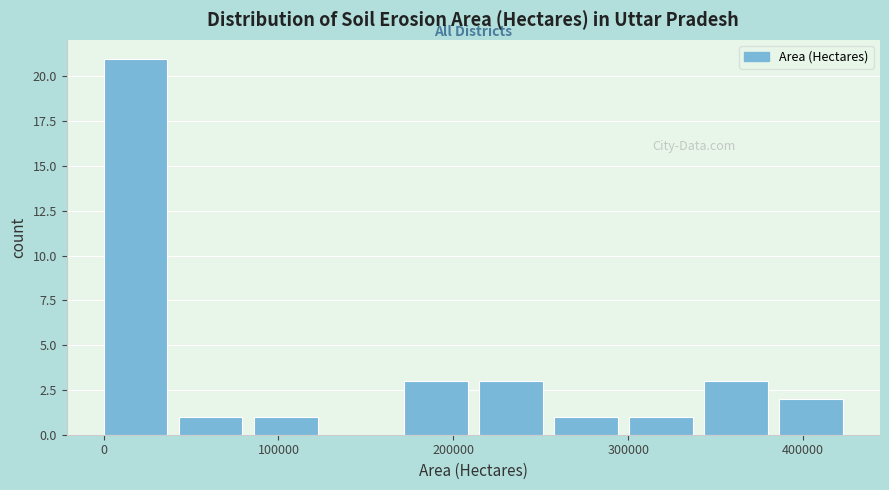

Reading left to right, transcribe this chart: for each bar, give the range it covers on the x-axis and its height. Neither the bar edges nor the heights are printed on the chart, so give them approximately, as read against the axes.

0 to 40000: 21
40000 to 90000: 1
90000 to 130000: 1
130000 to 170000: 0
170000 to 210000: 3
210000 to 260000: 3
260000 to 300000: 1
300000 to 340000: 1
340000 to 390000: 3
390000 to 430000: 2